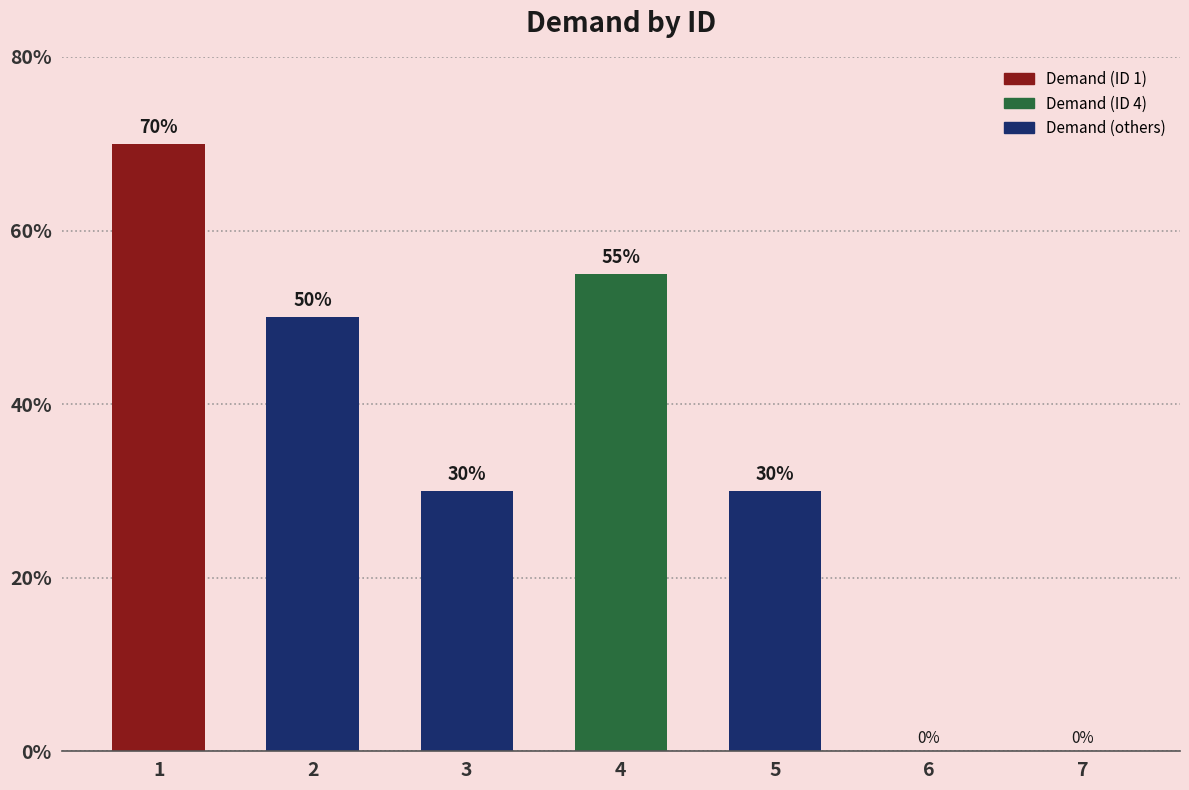

What is the sum of all values?

235